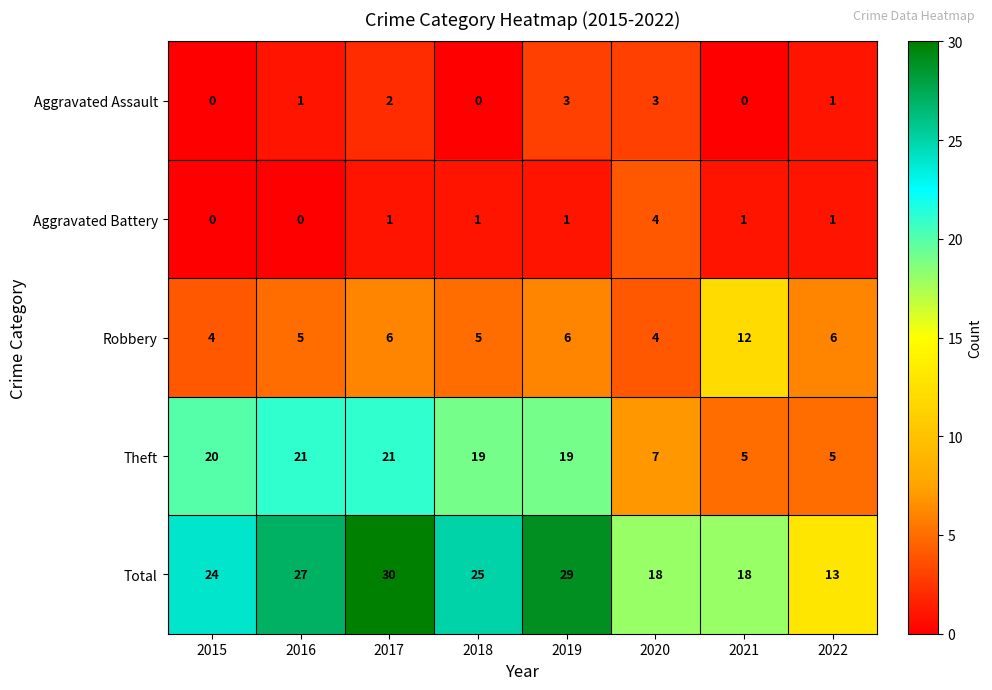

What is the greatest value displayed?

30